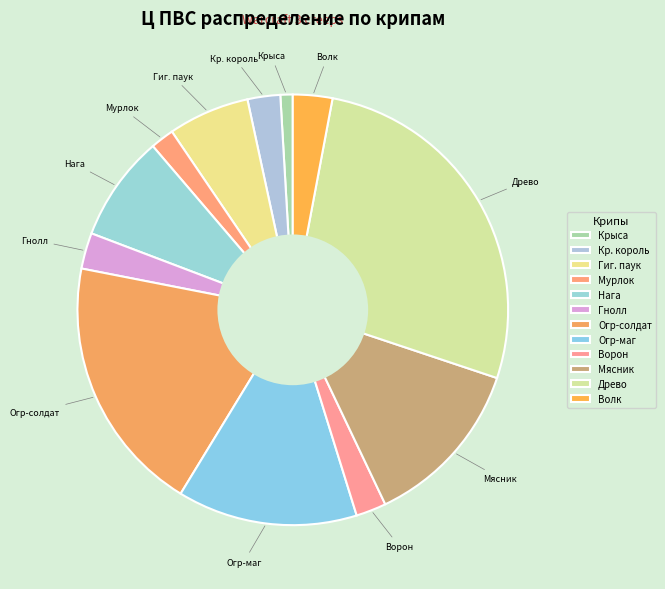

Does Гнолл represent more than half of the total?

No